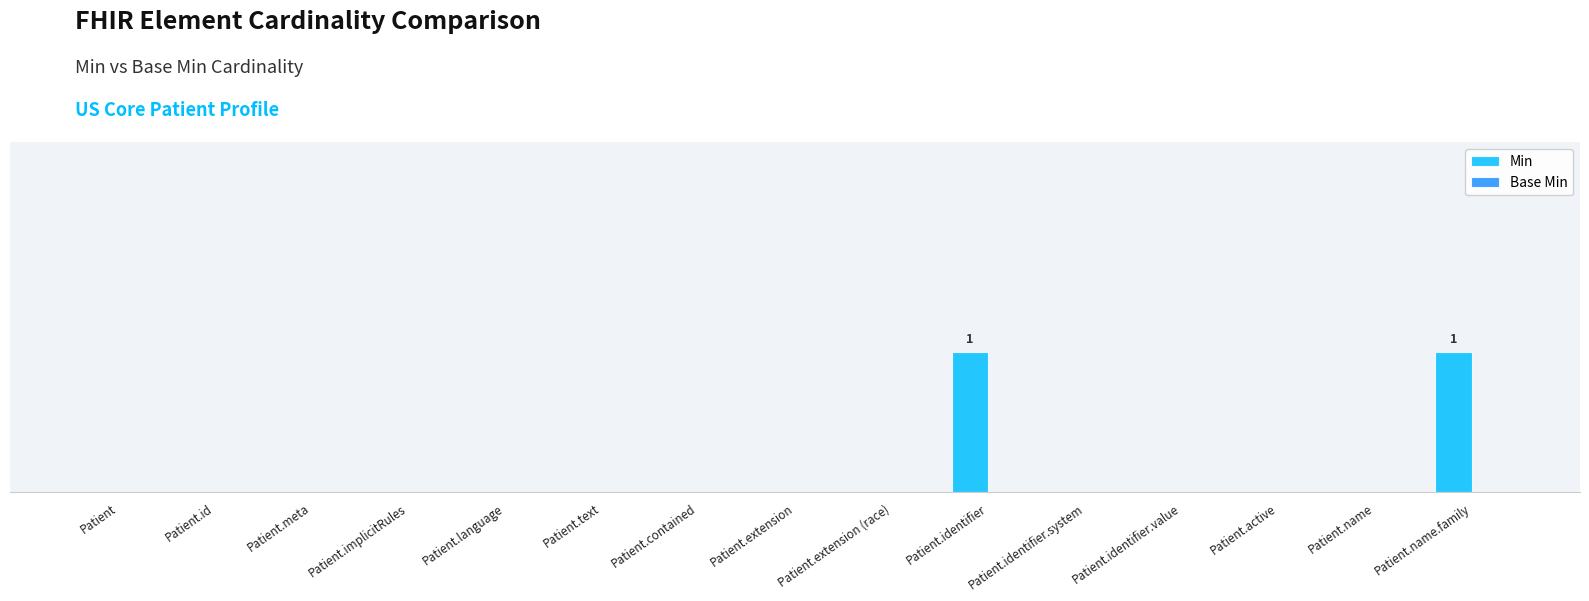

Are the bars horizontal?

No